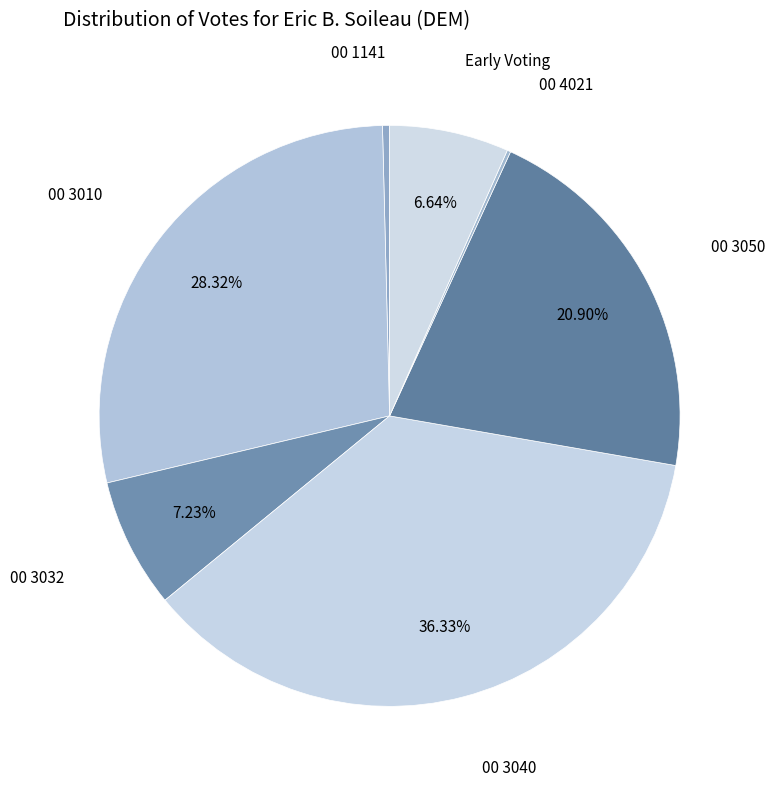

Approximately how many times larger is the value at 00 3050 compared to 00 3032?

2.9